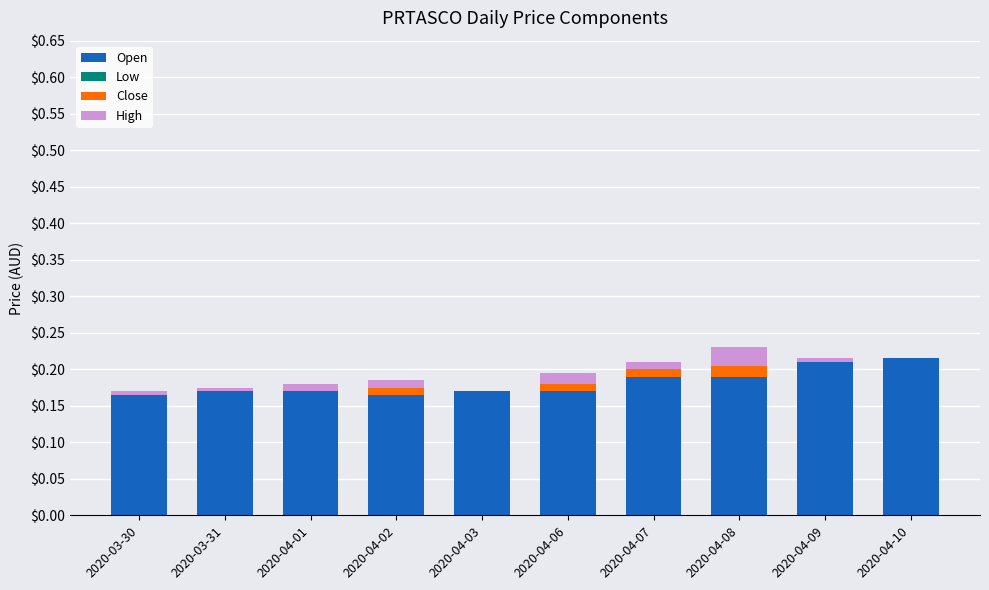

What is the sum of all Open values?

1.8